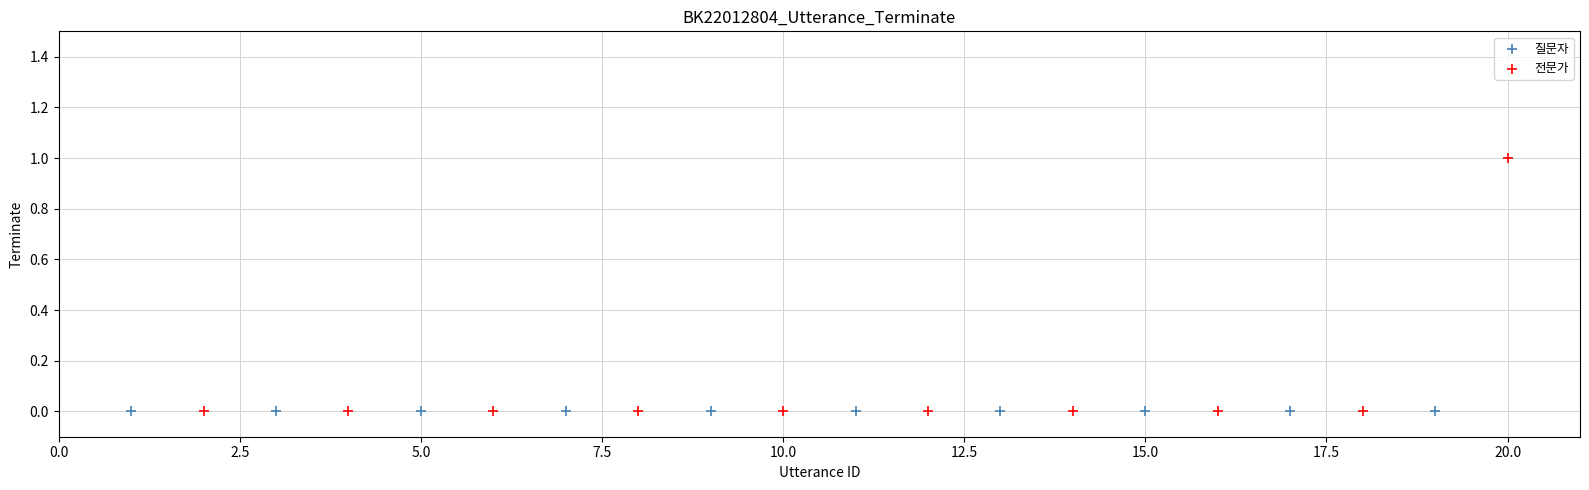

What are all the series names shown in the legend?

질문자, 전문가